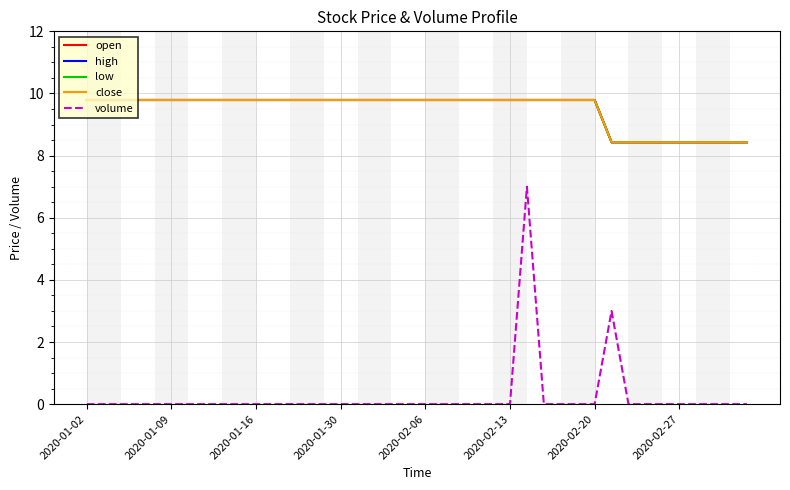

Which series has the largest total across all categories?

open